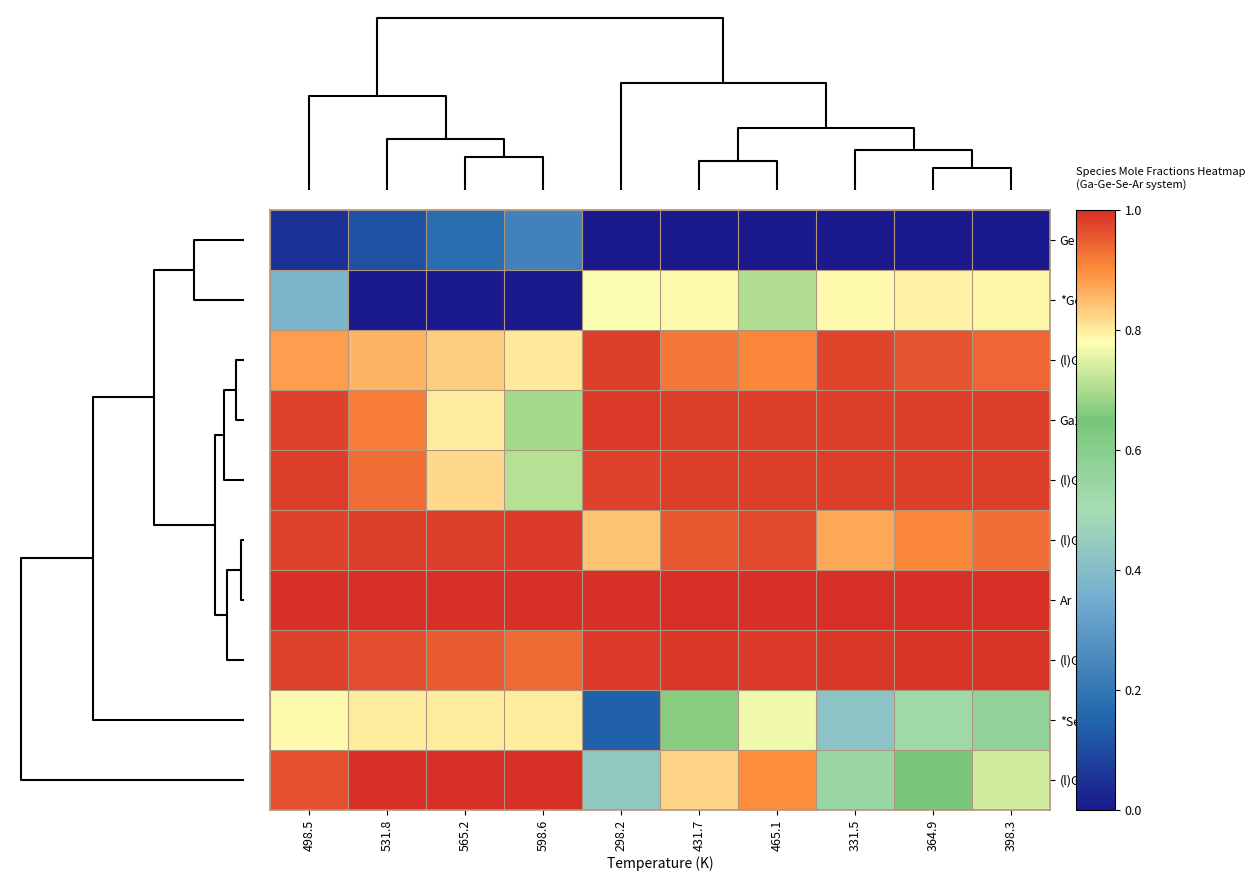

Which series has the largest total across all categories?

Ar